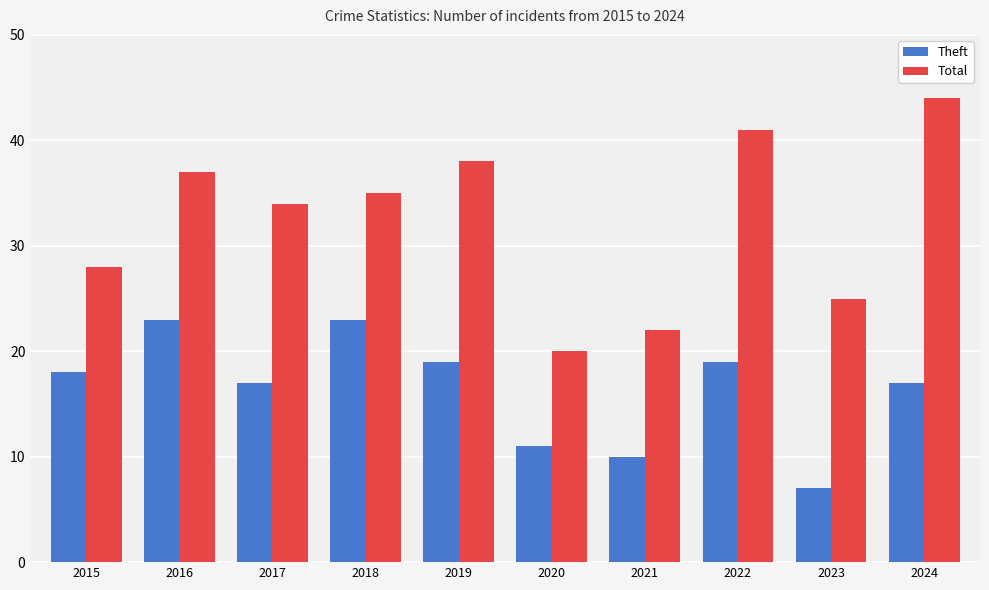

Reading left to right, what are all the values shown in this chart?

Theft: 18	23	17	23	19	11	10	19	7	17
Total: 28	37	34	35	38	20	22	41	25	44